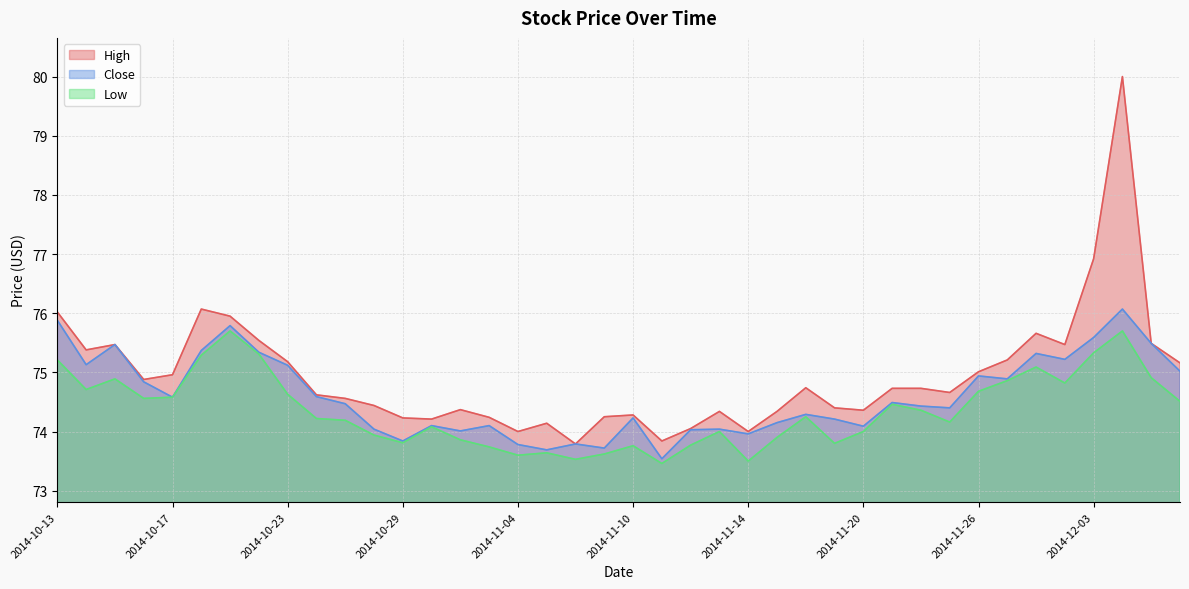

What is the minimum value shown in the chart?

73.5